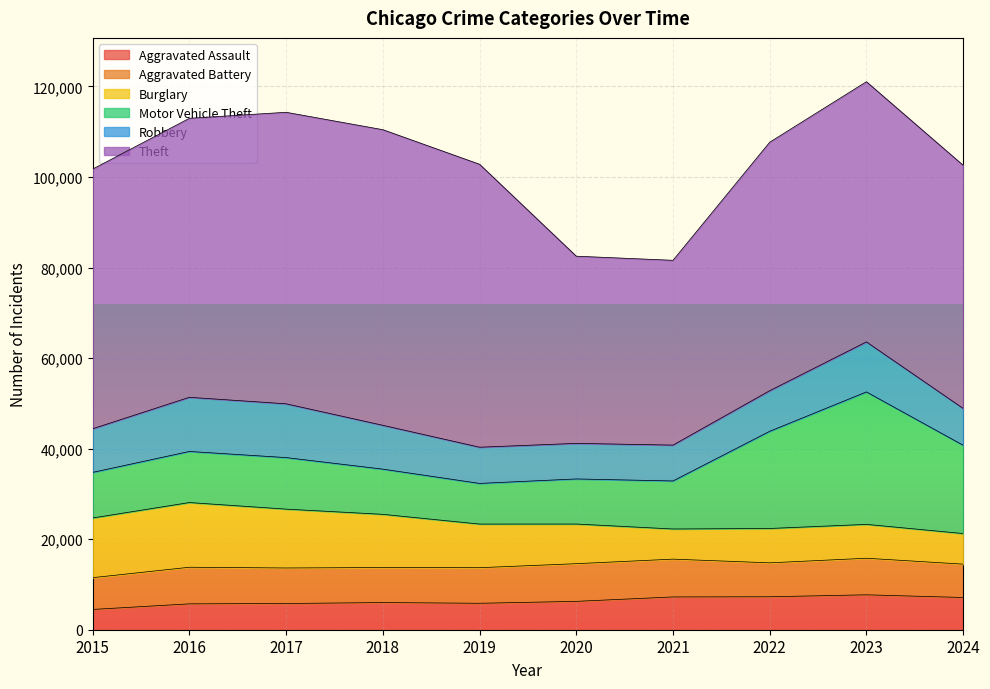

How many interior local peaks does the Aggravated Assault series have?

2